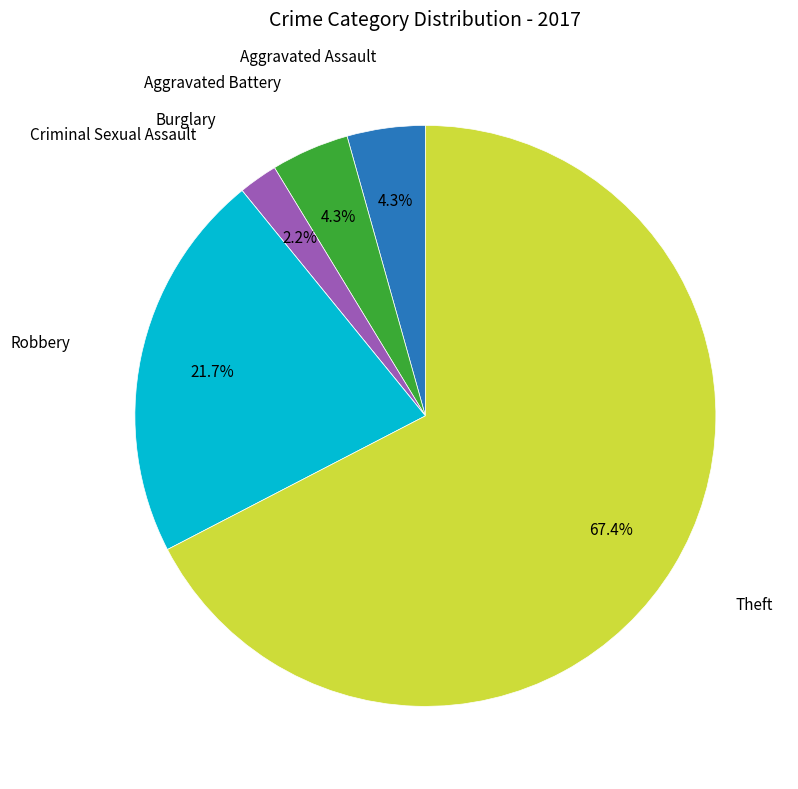

To the nearest percent, what is the difference between the largest and smallest slice percentages?

67%